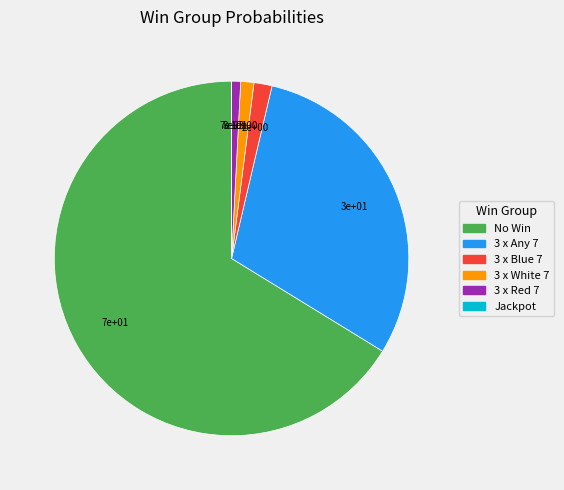

Does No Win represent more than half of the total?

Yes